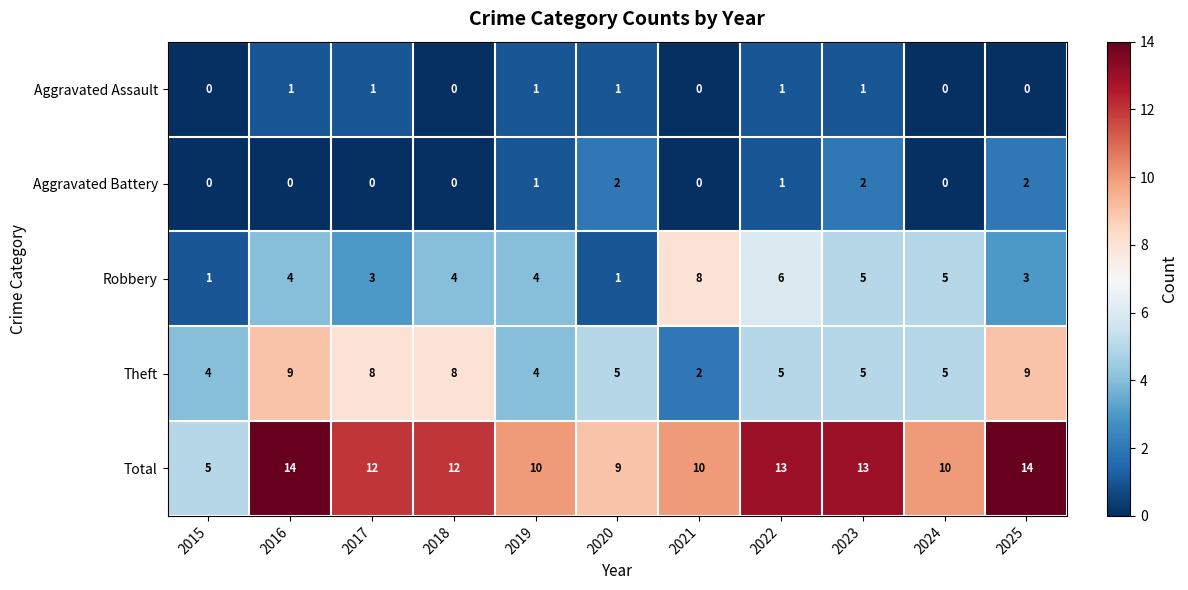

Count the number of categories in the chart.

11